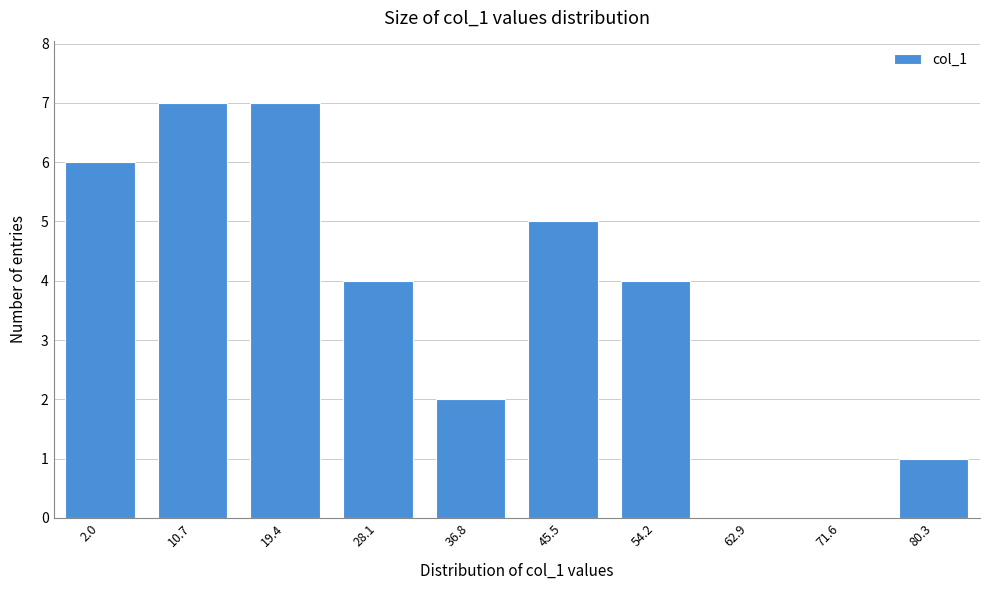

Reading left to right, list all the values displayed in this chart.

2.0=6	10.7=7	19.4=7	28.1=4	36.8=2	45.5=5	54.2=4	62.9=0	71.6=0	80.3=1